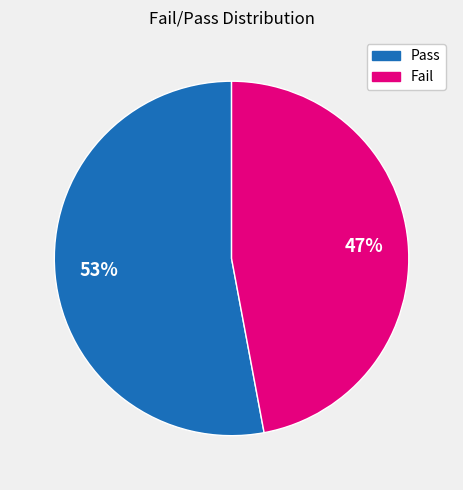

Is it true that Fail is 47% of the pie?

True